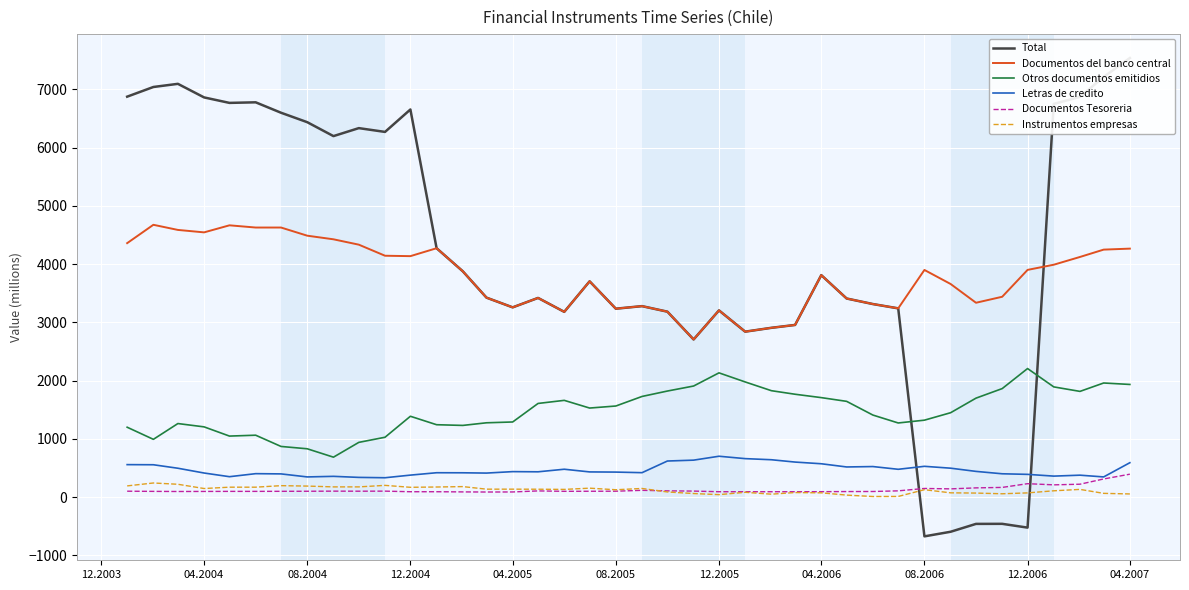

True or false: Otros documentos emitidios and Documentos del banco central intersect in this chart.

False